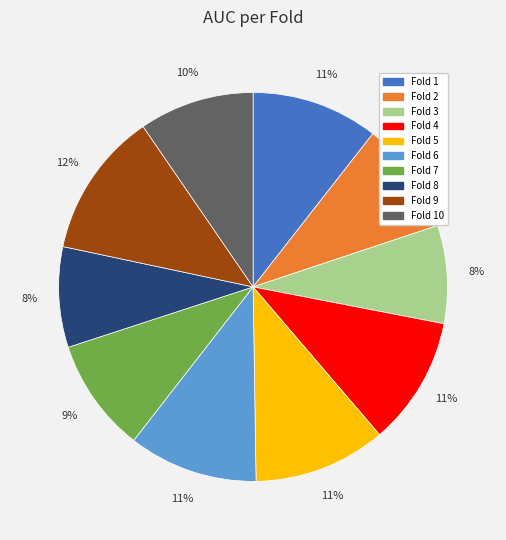

To the nearest percent, what is the combined percentage of Fold 1 and Fold 3?

19%